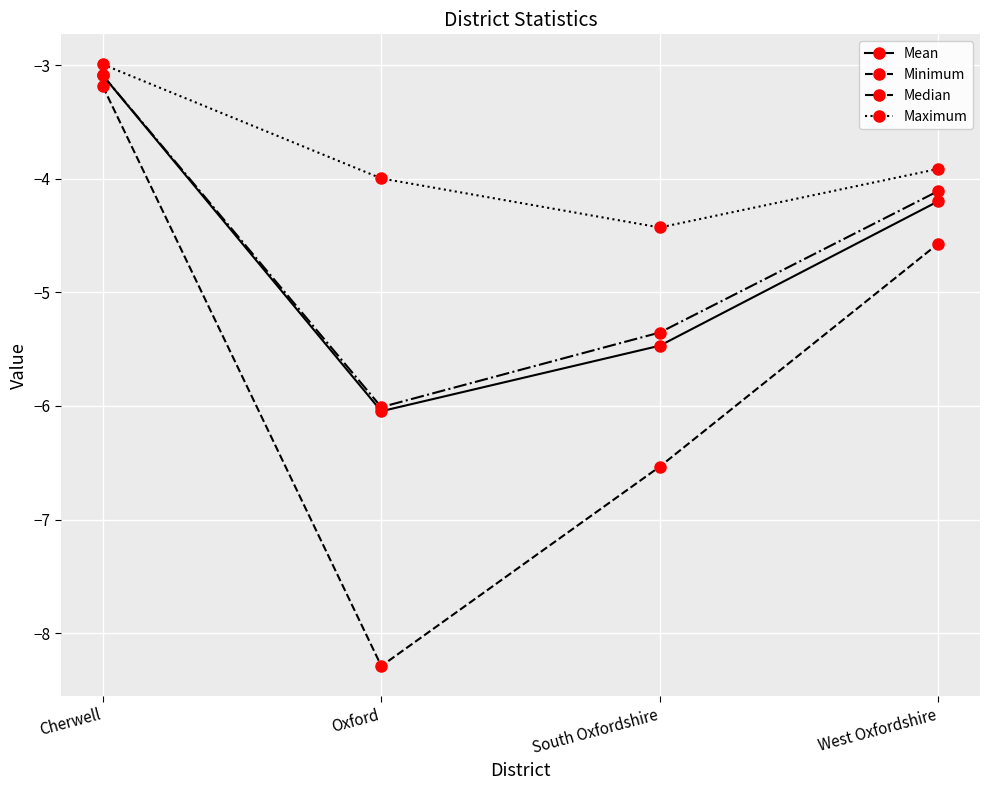

How many series are shown in this chart?

4